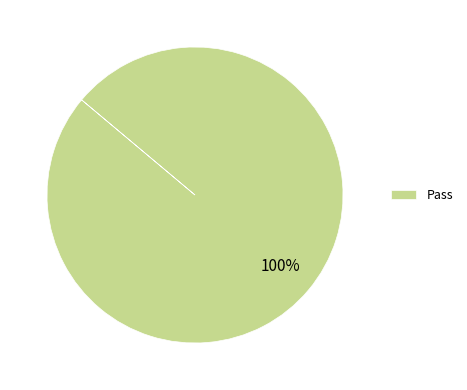

The Pass slice represents 100% of the pie. True or false?

True